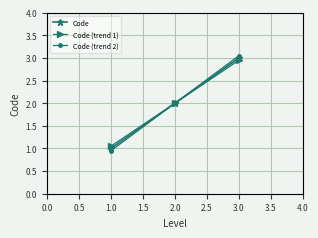

Where is Code nearest to the value 2?

2.0